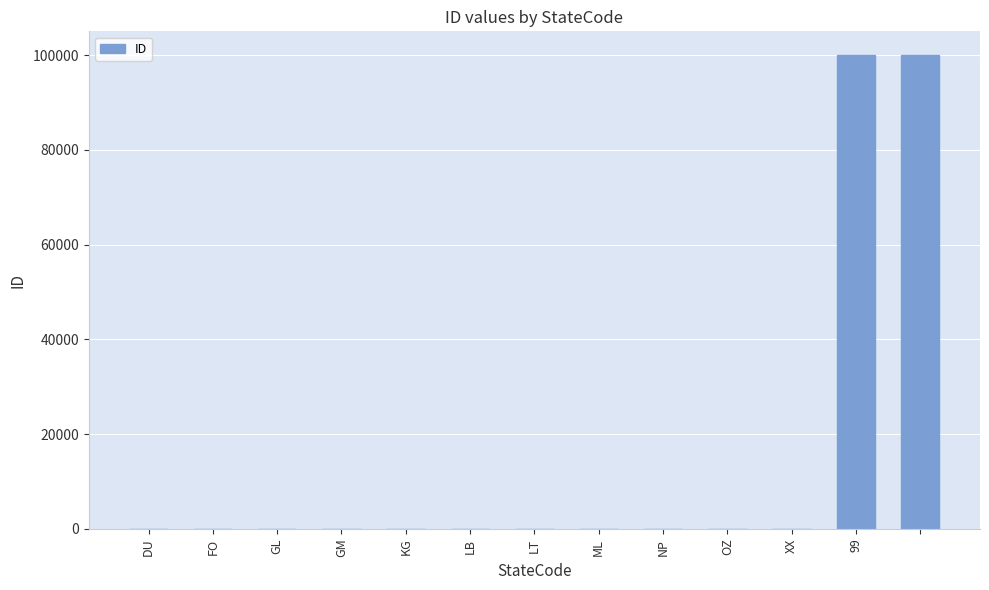

What is the sum of all values?

200063